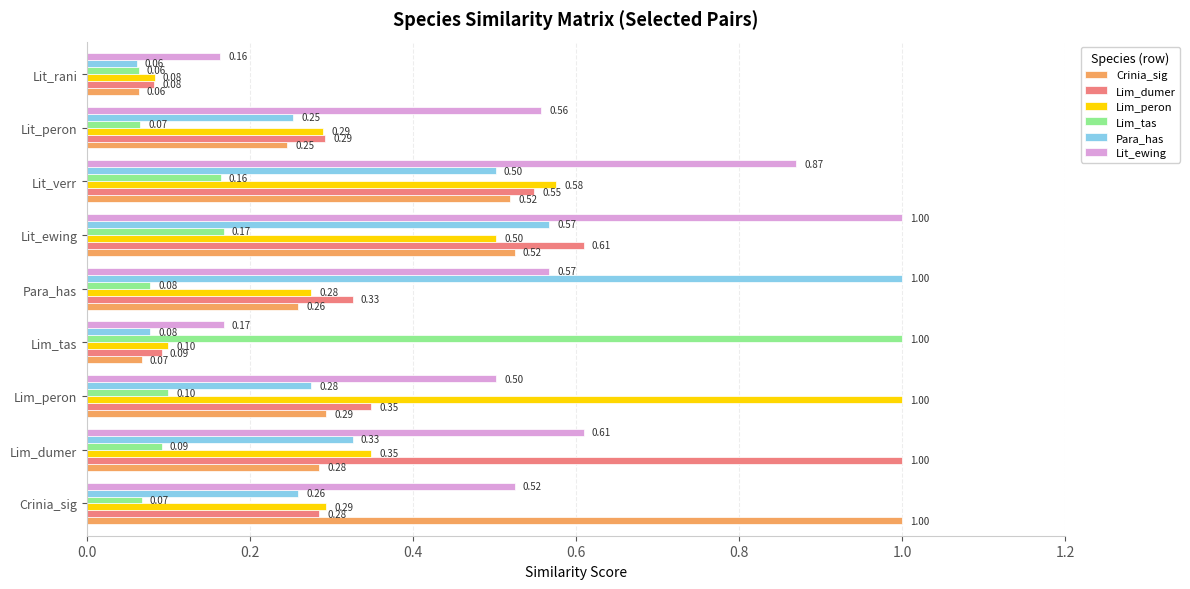

List the labels in order of Lit_ewing value, largest first.

Lit_ewing, Lit_verr, Lim_dumer, Para_has, Lit_peron, Crinia_sig, Lim_peron, Lim_tas, Lit_rani